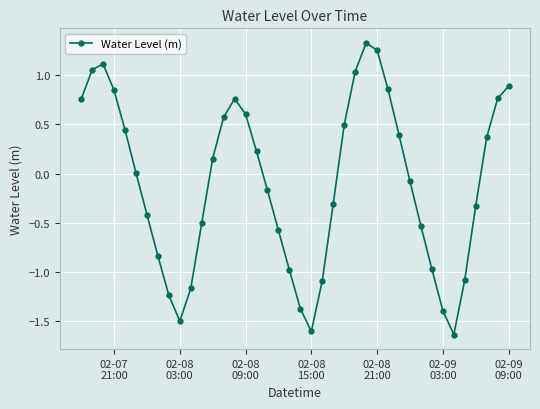

What is the average value?

-0.1